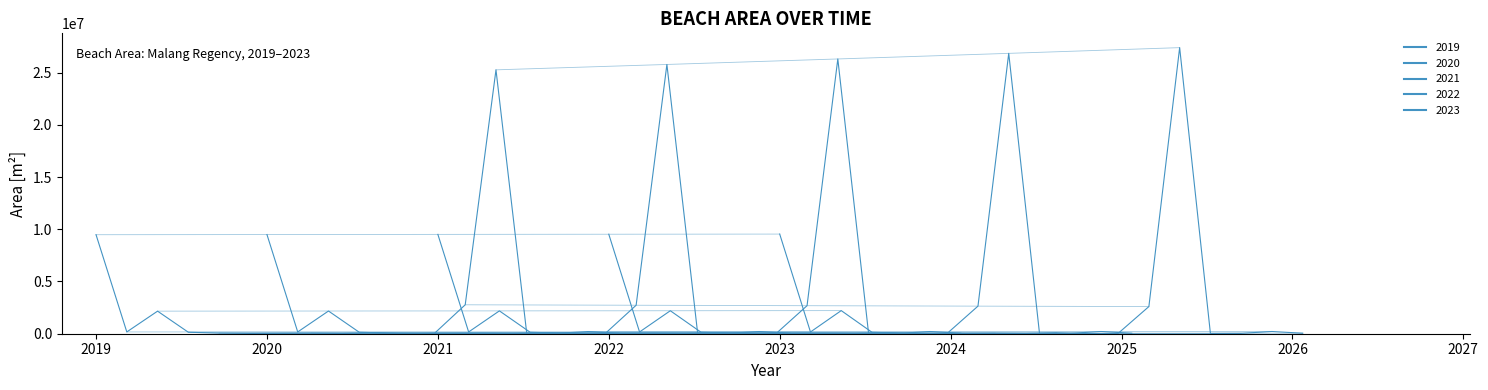

What is the sum of all Luas_2023 values?

42703236.8